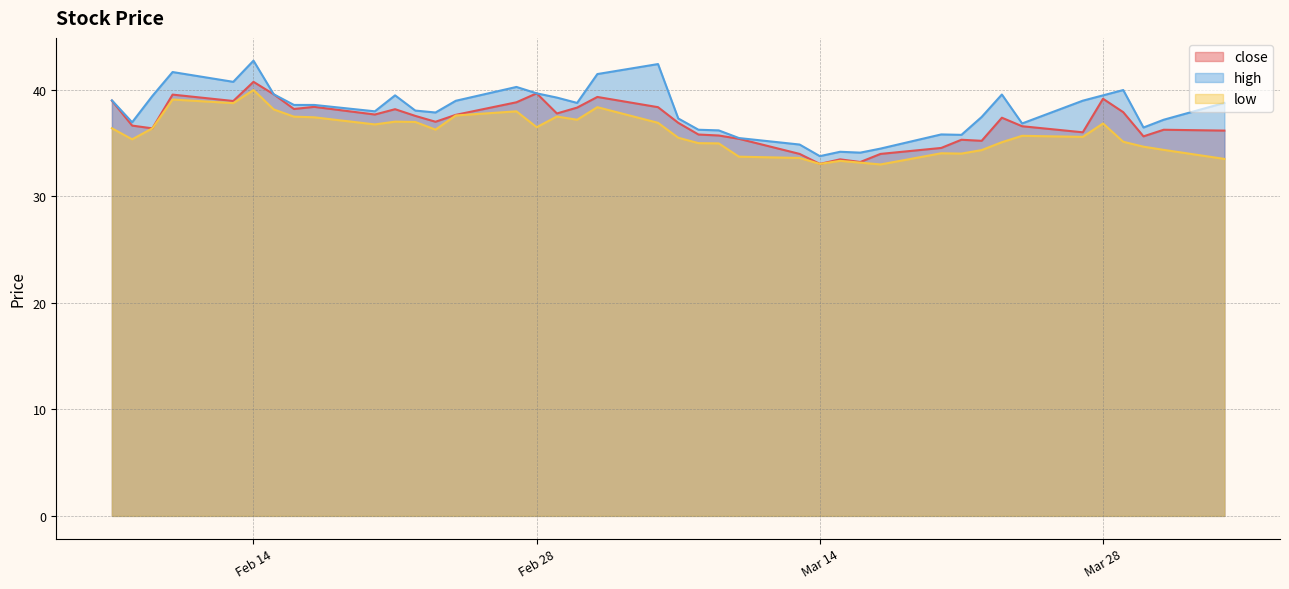

How many lines are shown in the chart?

3